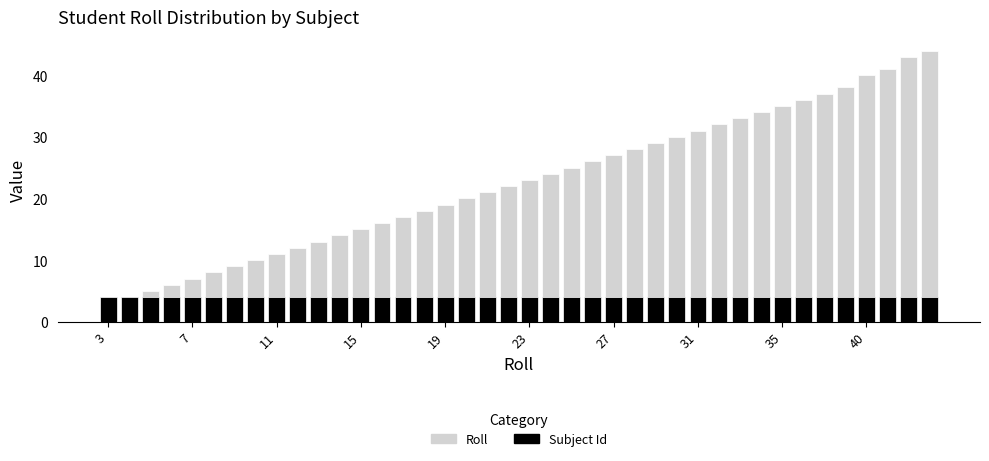

How many bars are there in total?

80